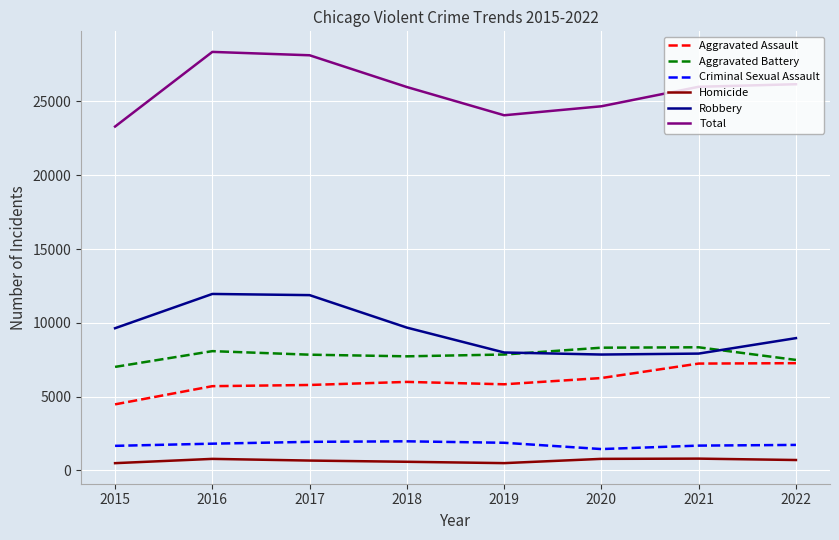

Is it true that Aggravated Battery equals 11693 at 2015?

False